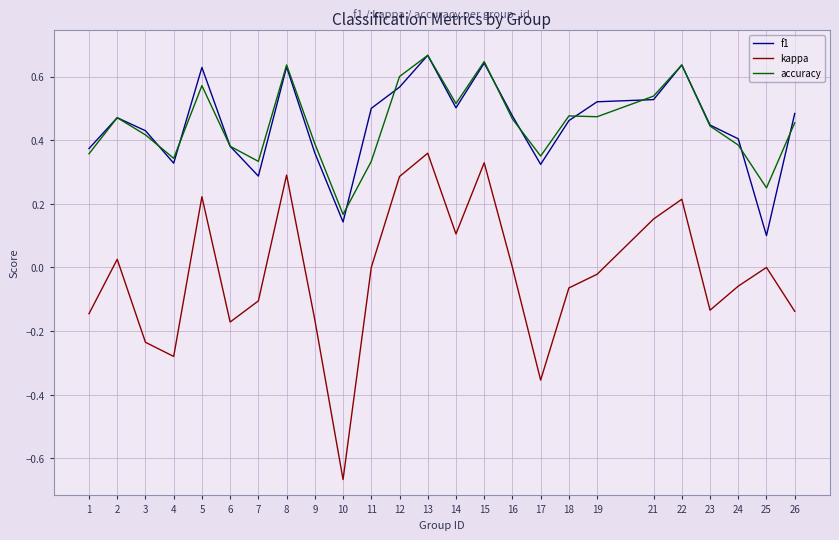

At which label does f1 reach its minimum?

25